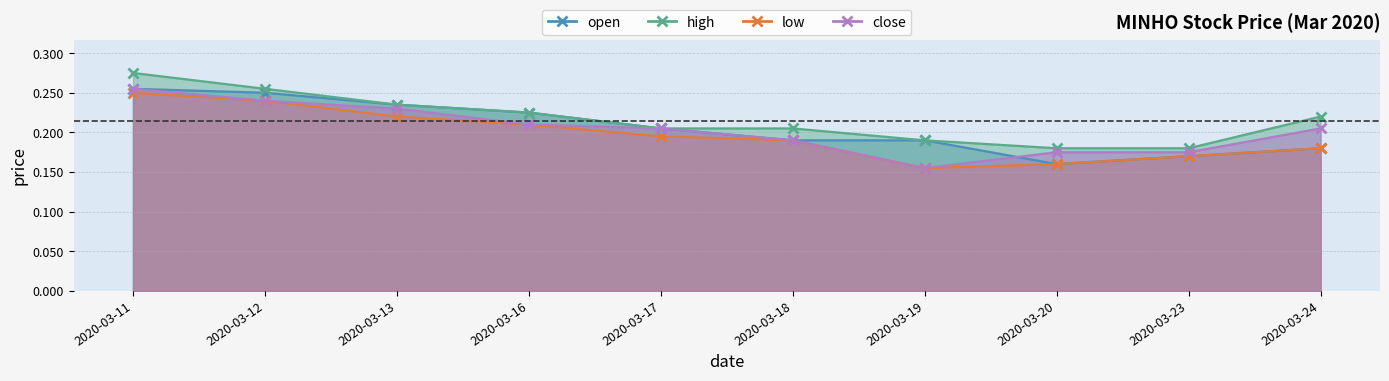

At 2020-03-12, list the series in order from largest to smallest.

high, open, low, close